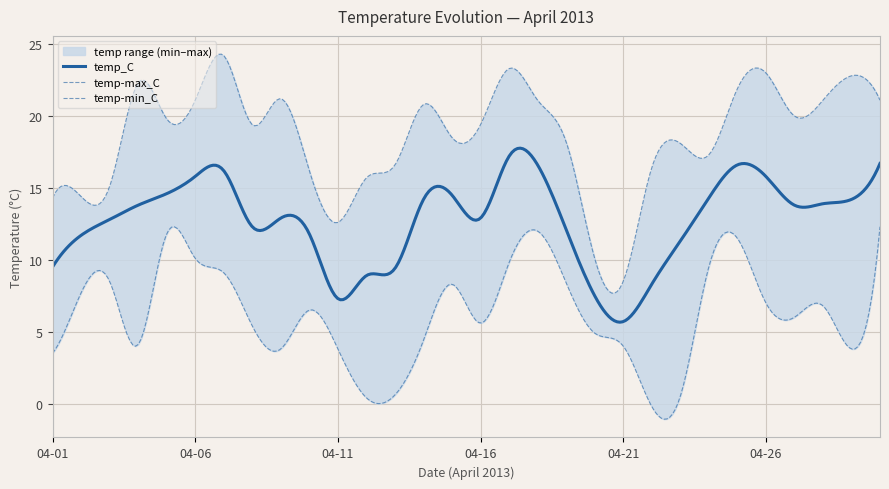

At which category does temp_C reach its first local peak?

2013-04-07